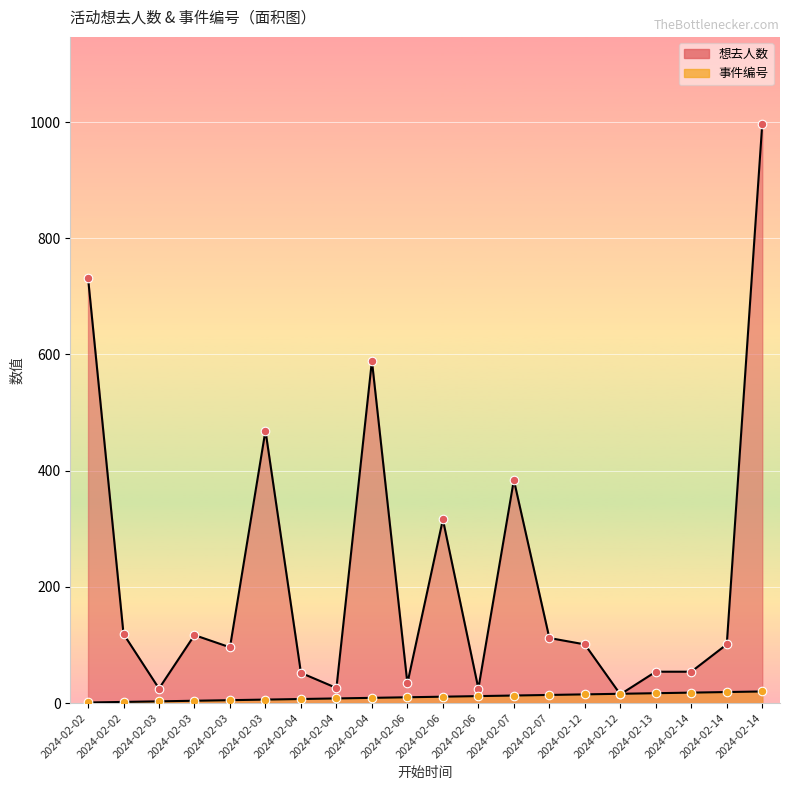

At how many categories does at least one series exceed 258?

6